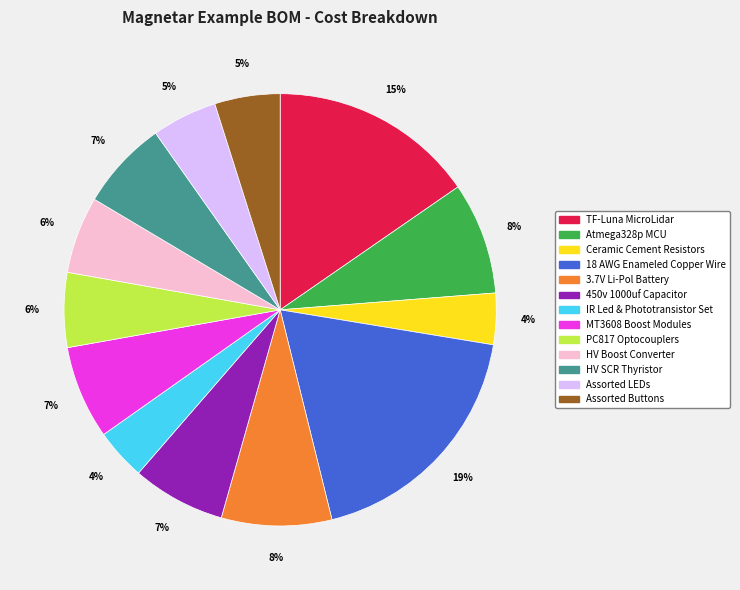

To the nearest percent, what is the difference between the 3.7V Li-Pol Battery and Assorted LEDs slice percentages?

3%